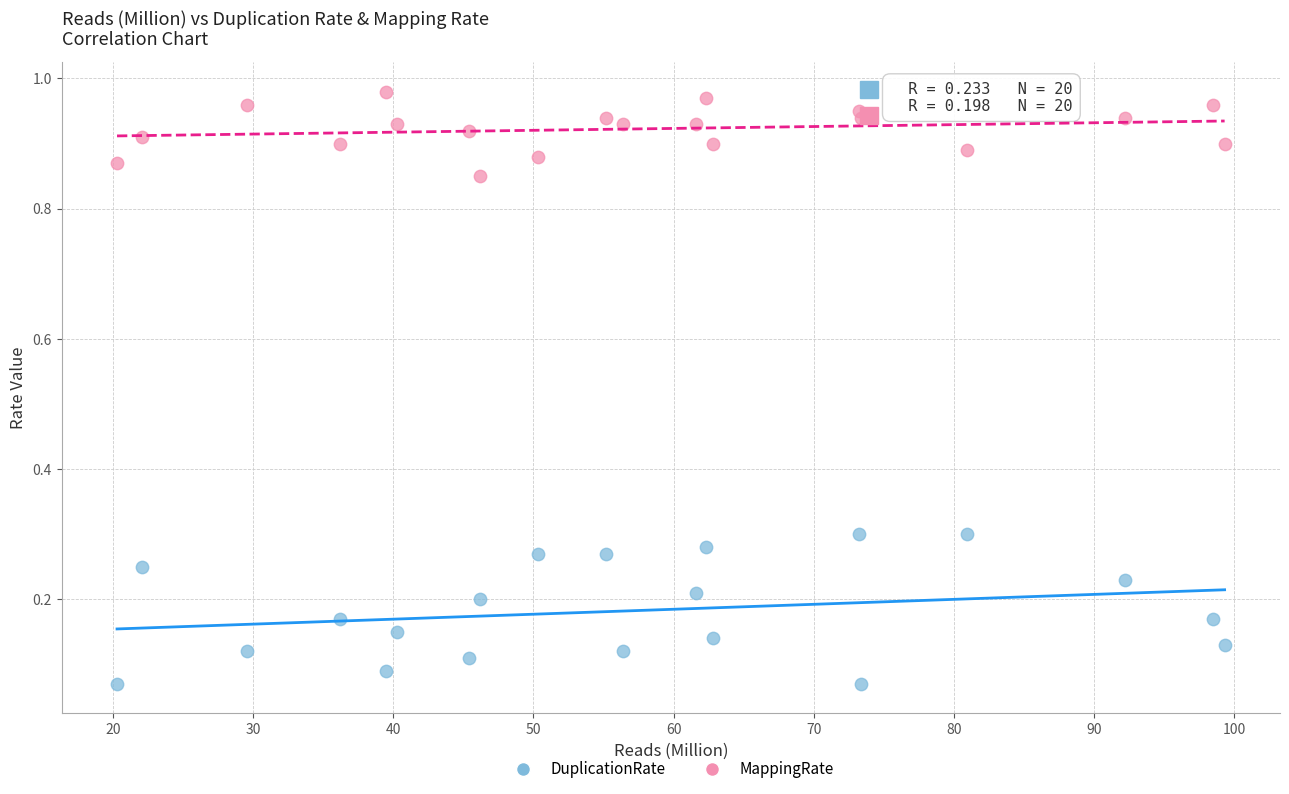

Which series has the largest Y range (max minus min)?

DuplicationRate